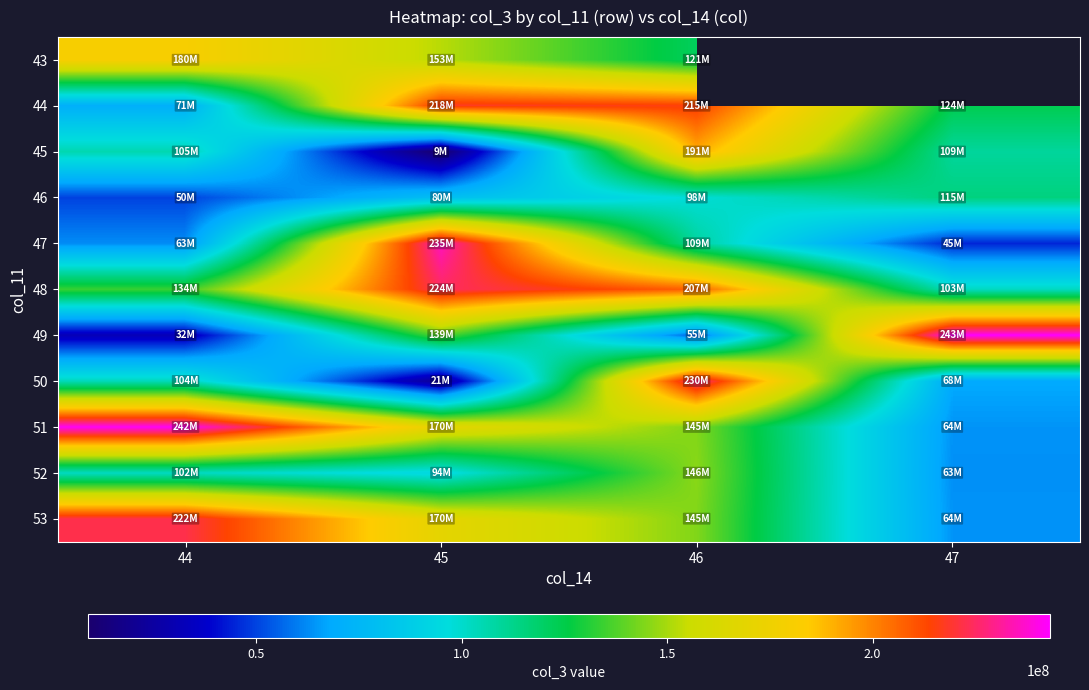

List the series in order of their peak value, lowest first.

46, 52, 43, 45, 44, 53, 48, 50, 47, 51, 49